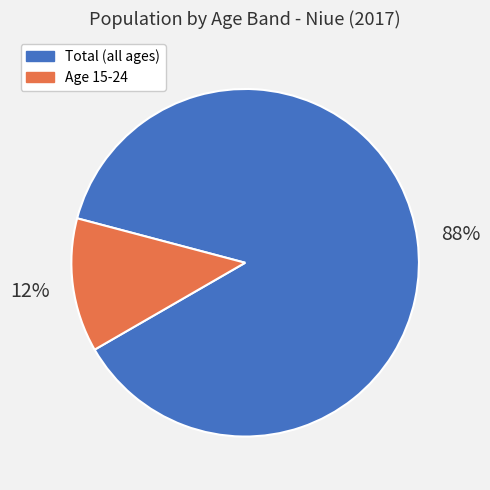

Does any single category account for the majority?

Yes